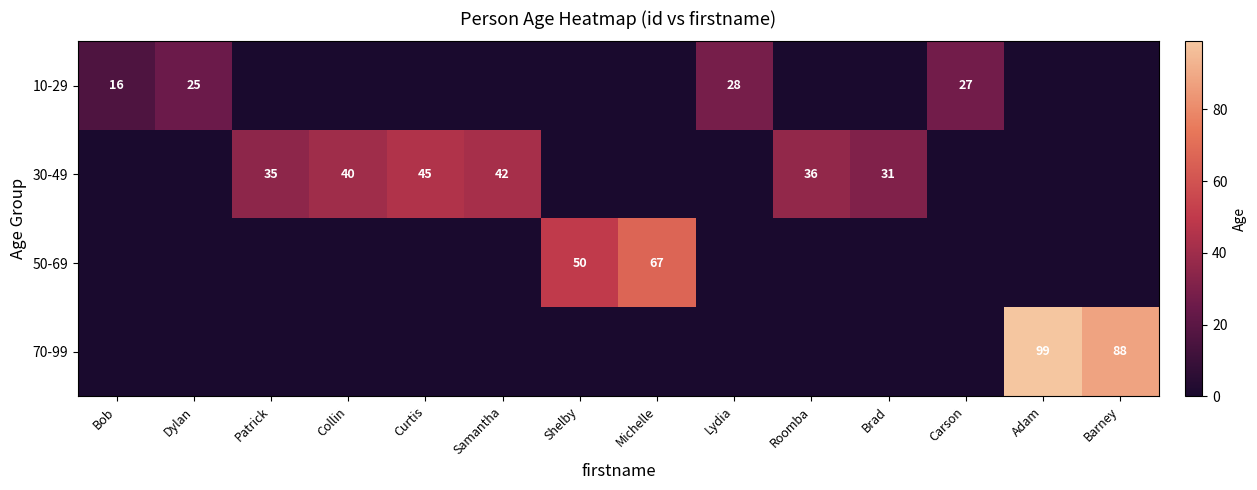

True or false: 30-49 has a value of 19 at Roomba.

False